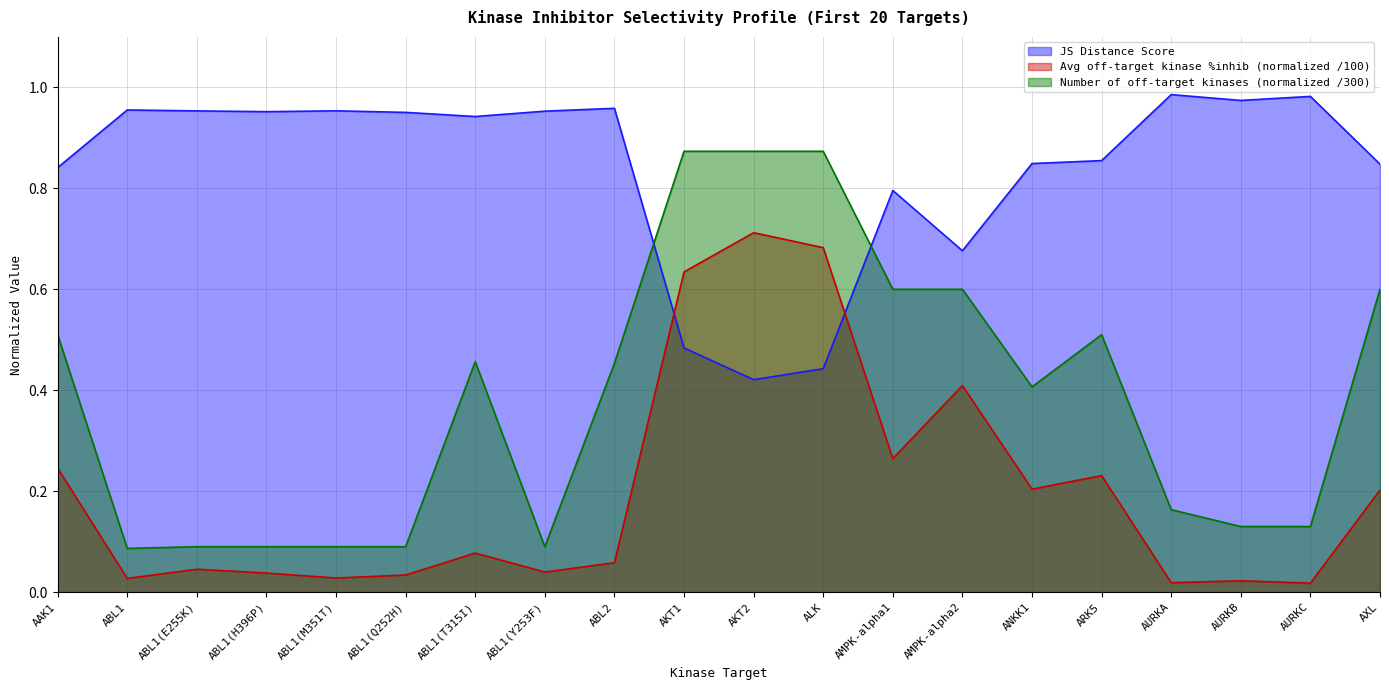

Reading left to right, list all the values displayed in this chart.

JS Distance Score: 0.8	1.0	1.0	1.0	1.0	1.0	0.9	1.0	1.0	0.5	0.4	0.4	0.8	0.7	0.8	0.9	1.0	1.0	1.0	0.8
Average off-target kinase %inhib: 0.2	0.0	0.0	0.0	0.0	0.0	0.1	0.0	0.1	0.6	0.7	0.7	0.3	0.4	0.2	0.2	0.0	0.0	0.0	0.2
Number of off-target kinases: 0.5	0.1	0.1	0.1	0.1	0.1	0.5	0.1	0.5	0.9	0.9	0.9	0.6	0.6	0.4	0.5	0.2	0.1	0.1	0.6